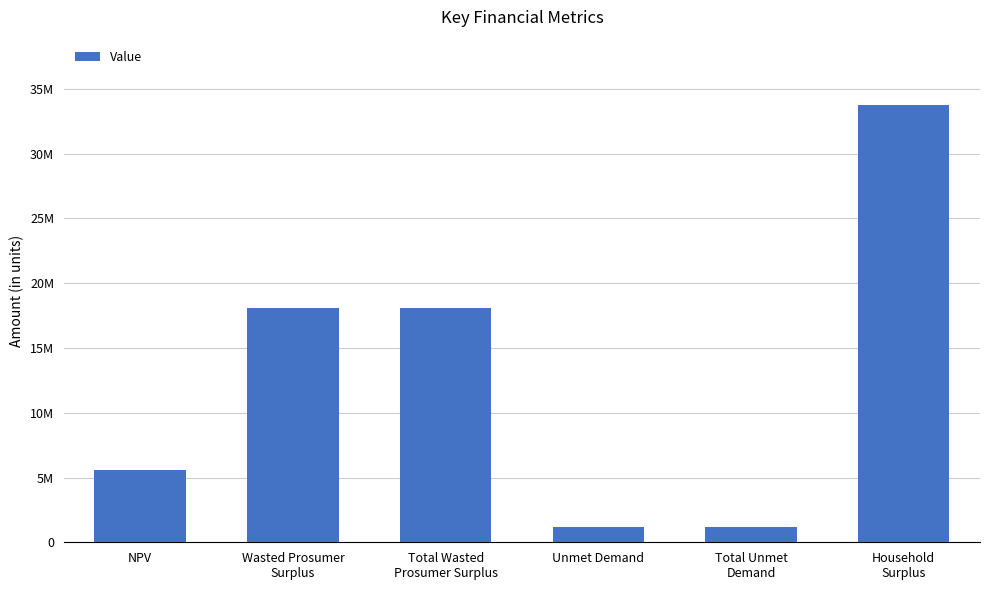

Does the chart contain any negative values?

No